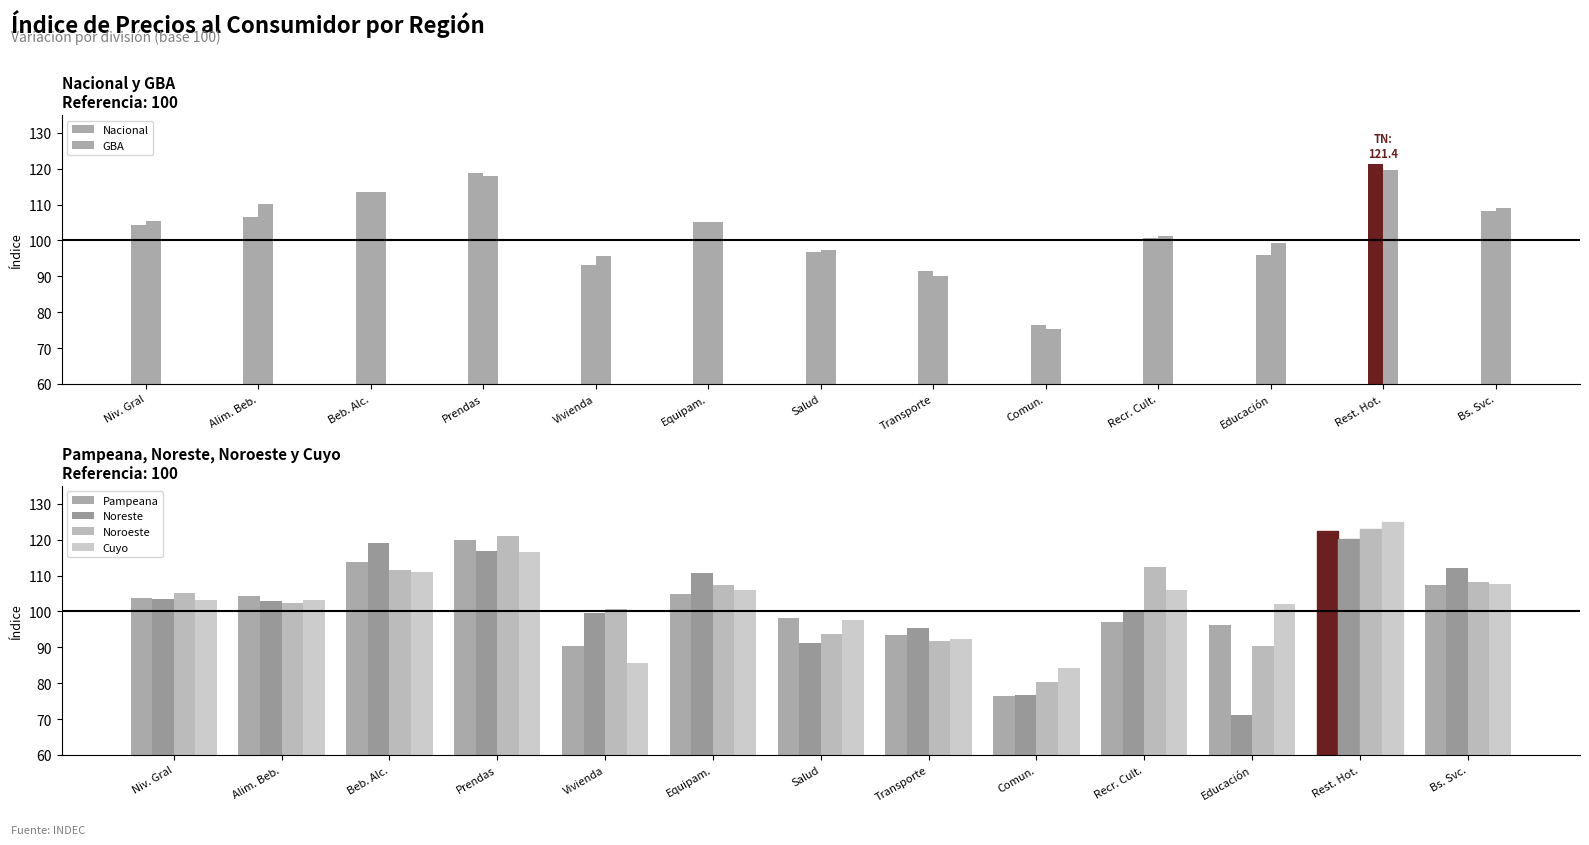

True or false: Cuyo has a value of 103.1 at Alim. Beb..

True